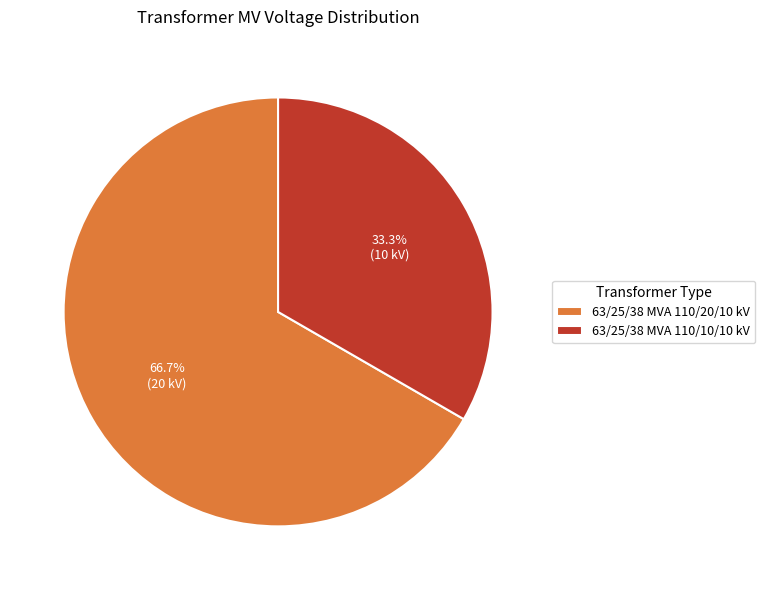

How many segments does this pie chart have?

2